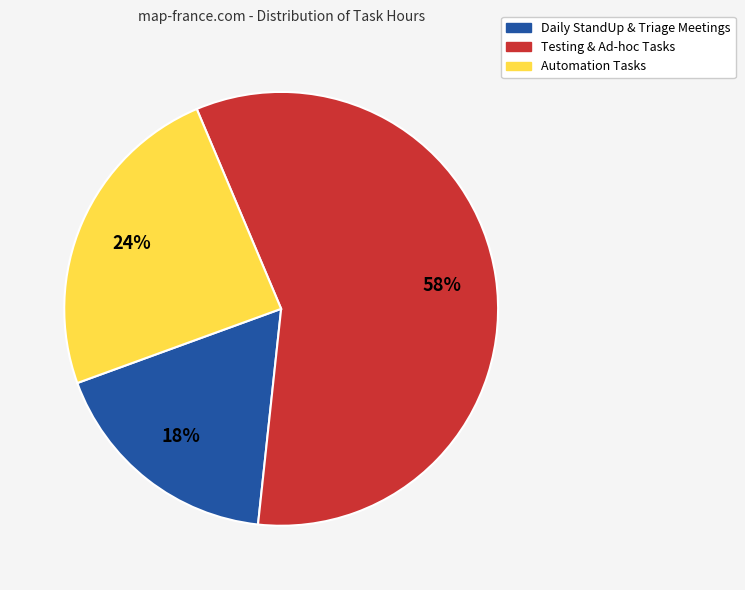

To the nearest percent, what is the average slice percentage?

33%